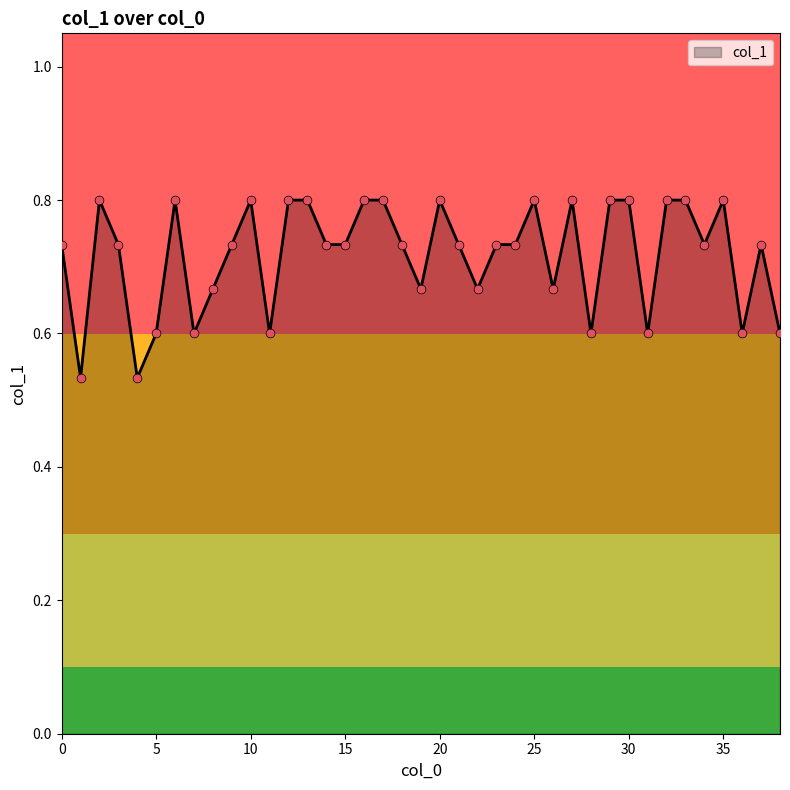

What is the difference between the maximum and minimum values?

0.3